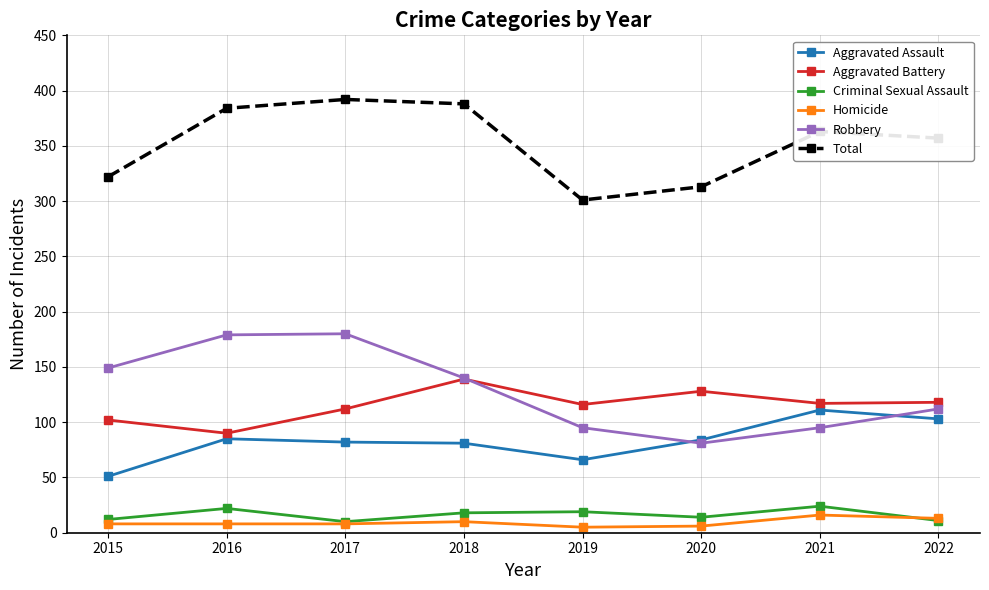

What is the value of the Aggravated Battery point at the 2nd from the left?

90